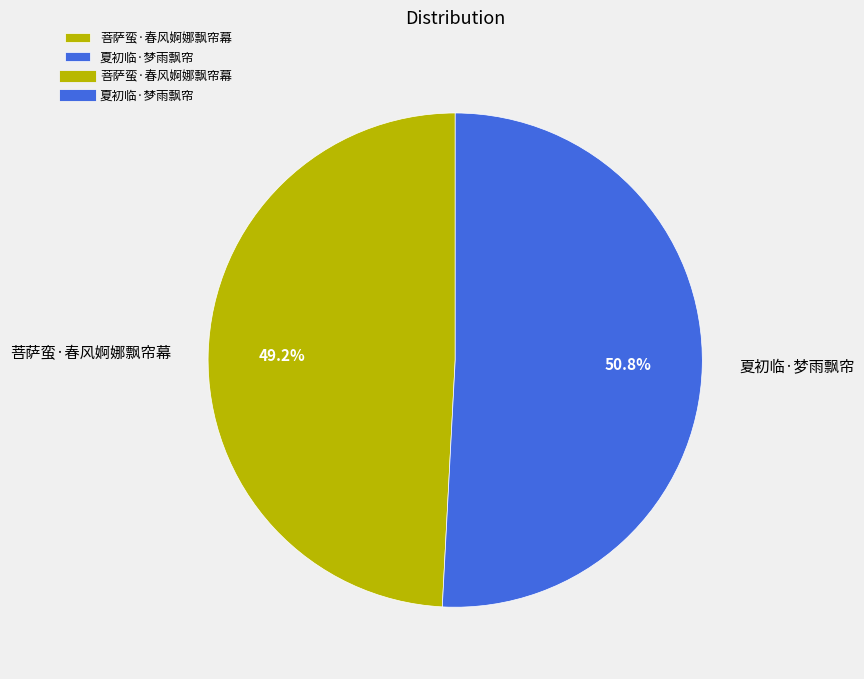

Combined, what portion of the pie is 夏初临·梦雨飘帘 and 菩萨蛮·春风婀娜飘帘幕?

100.0%